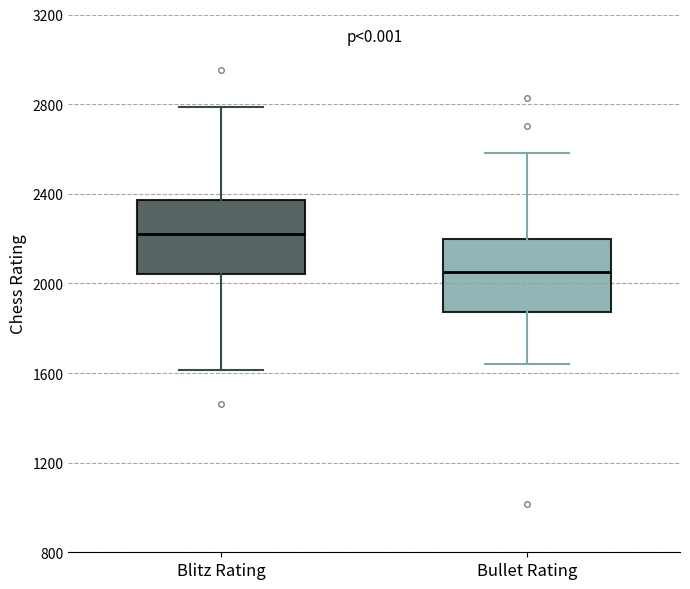

Where is the lower edge of the box for Bullet Rating on the y-axis? The values are not printed on the chart, so give them approximately, as read against the axis.

1850